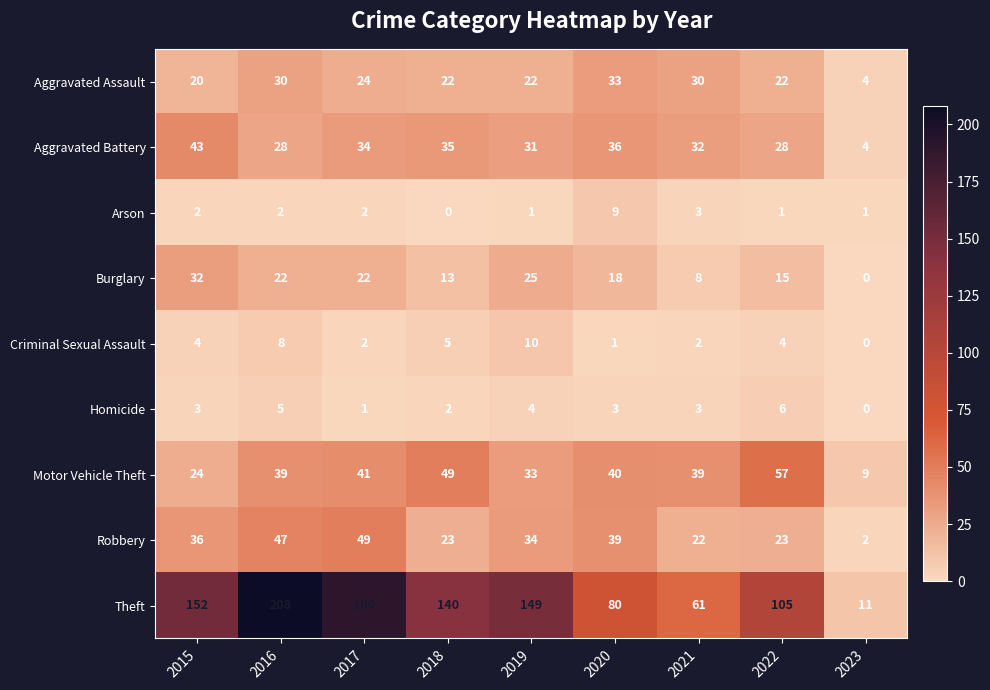

Rank the series at 2016 from lowest to highest value.

Arson, Homicide, Criminal Sexual Assault, Burglary, Aggravated Battery, Aggravated Assault, Motor Vehicle Theft, Robbery, Theft